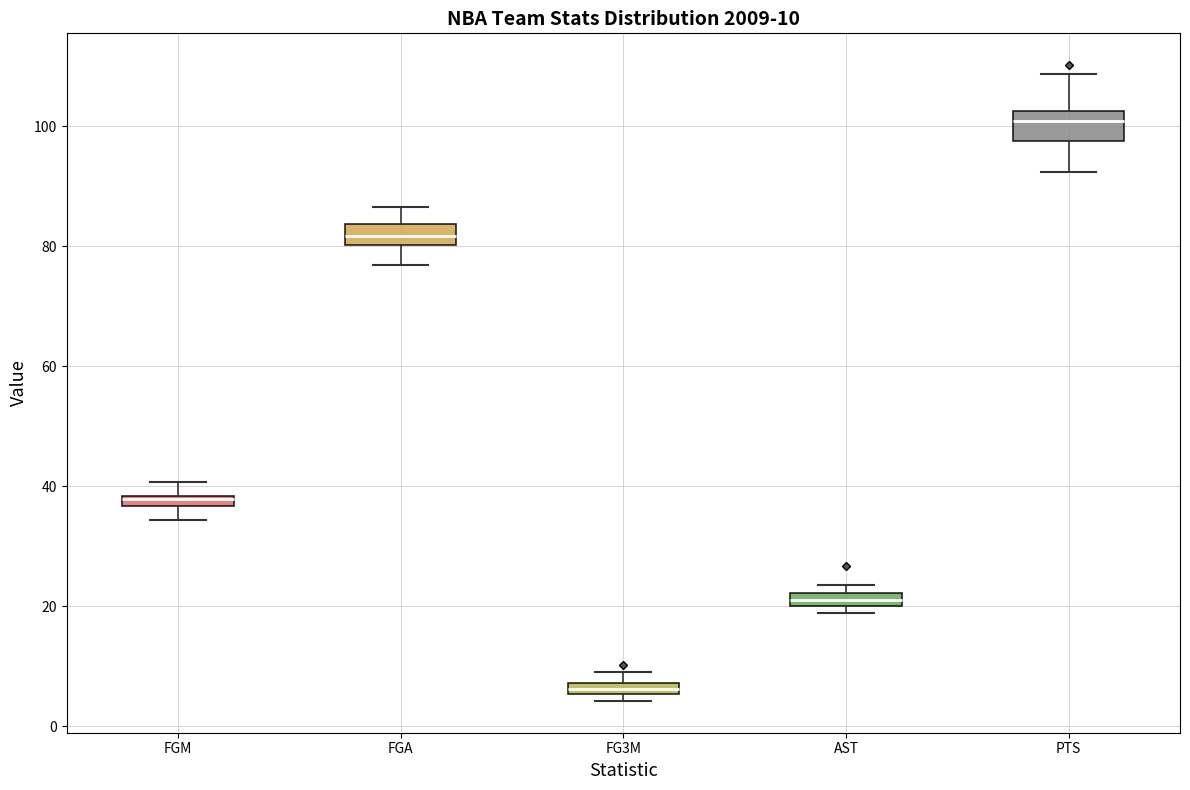

Which box has the highest median line?

PTS